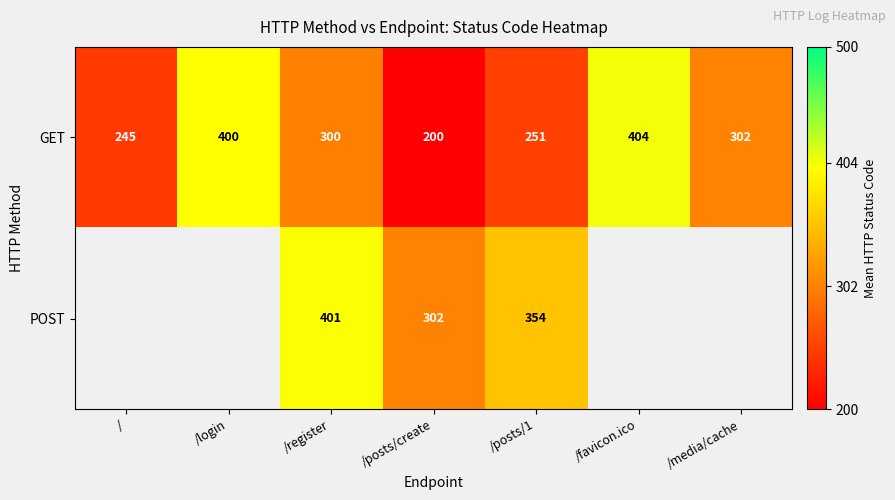

The GET series shows 55.6 at /posts/create. True or false?

False